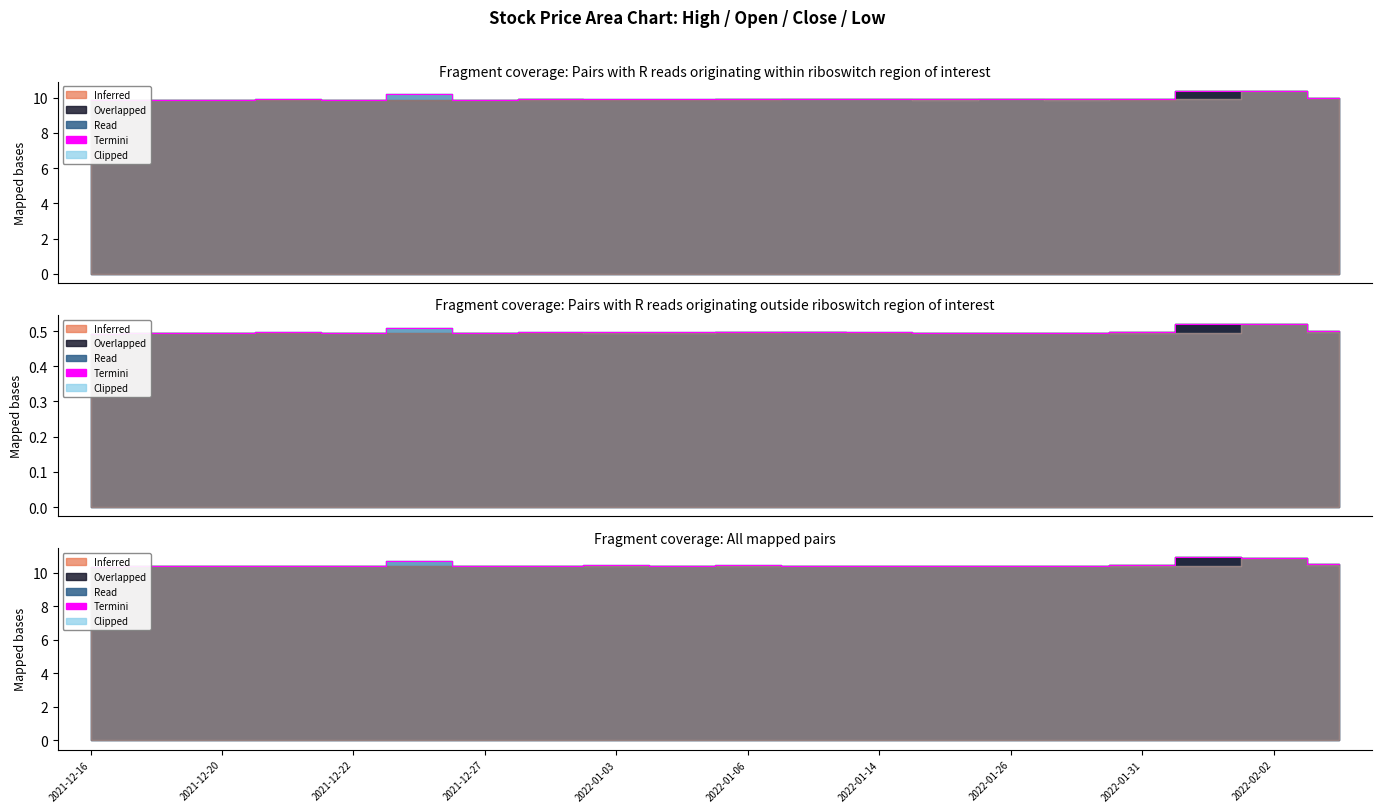

Does the chart display data point markers on the line(s)?

No